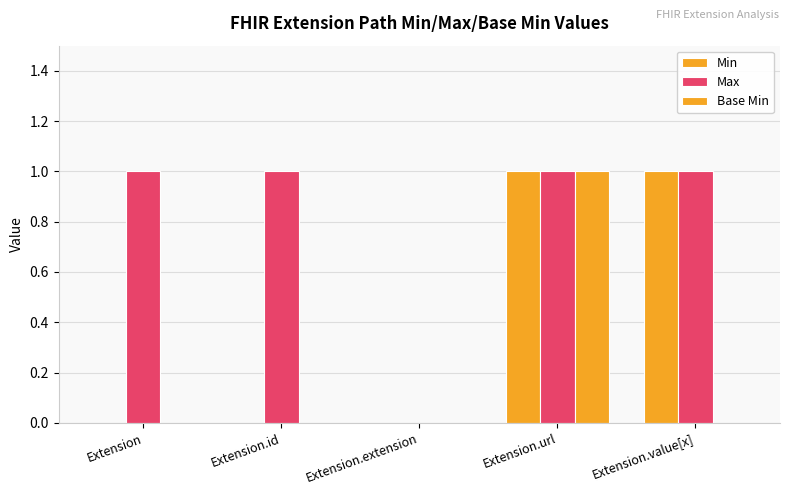

What is the difference between the Min values at Extension and Extension.value[x]?

1